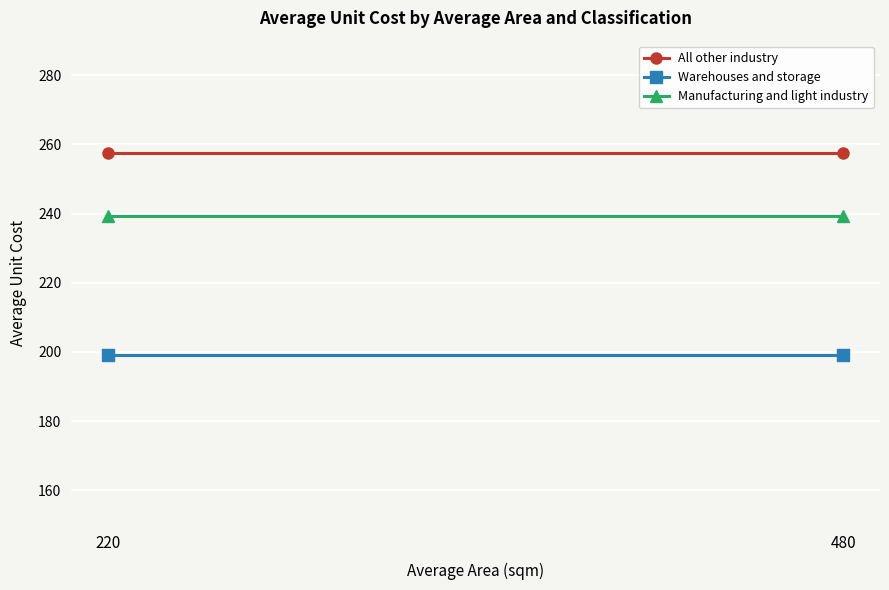

Is this an area chart (filled region under the line)?

No